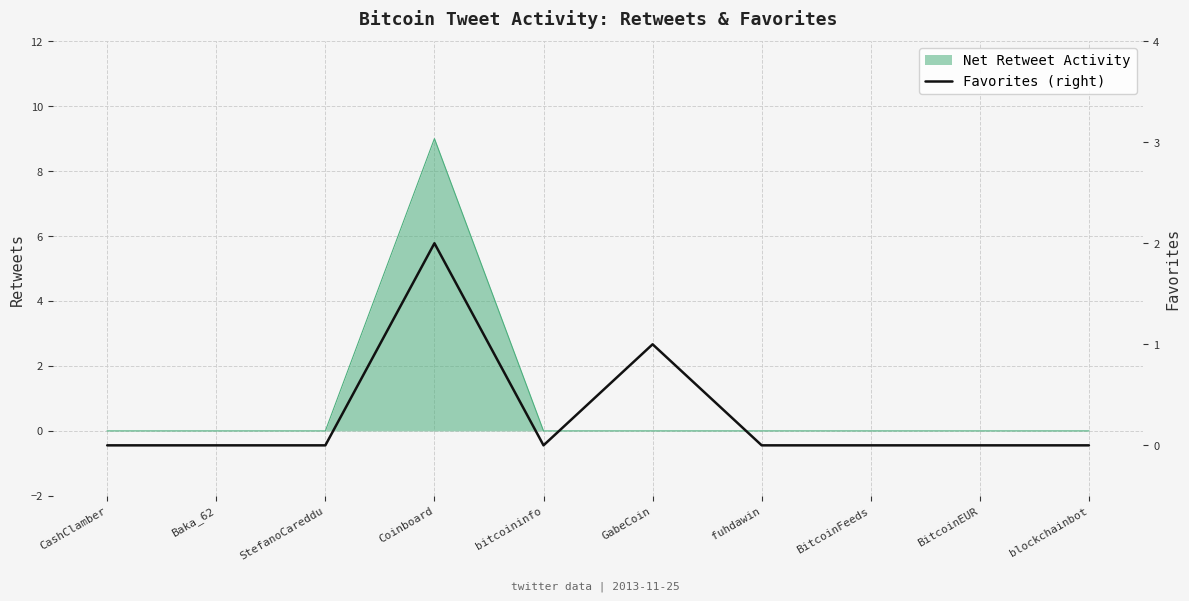

True or false: there are more than 2 points higher than both neighbors.

False